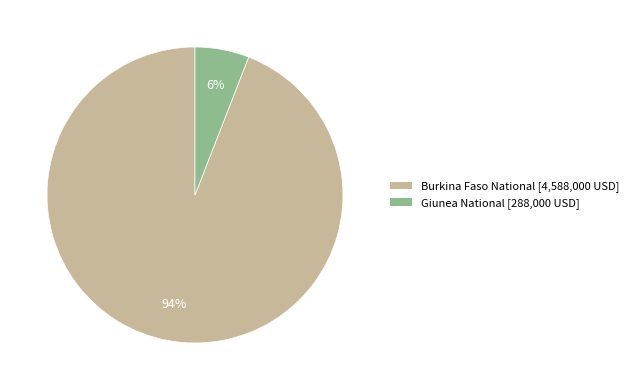

True or false: Giunea National accounts for 6% of the total.

True